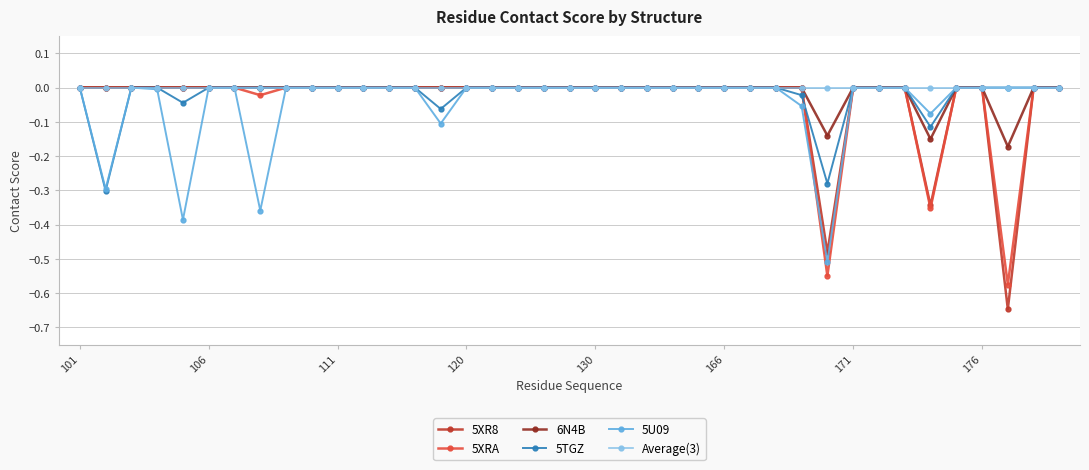

True or false: 5U09 has more than 0 points higher than both neighbors.

True